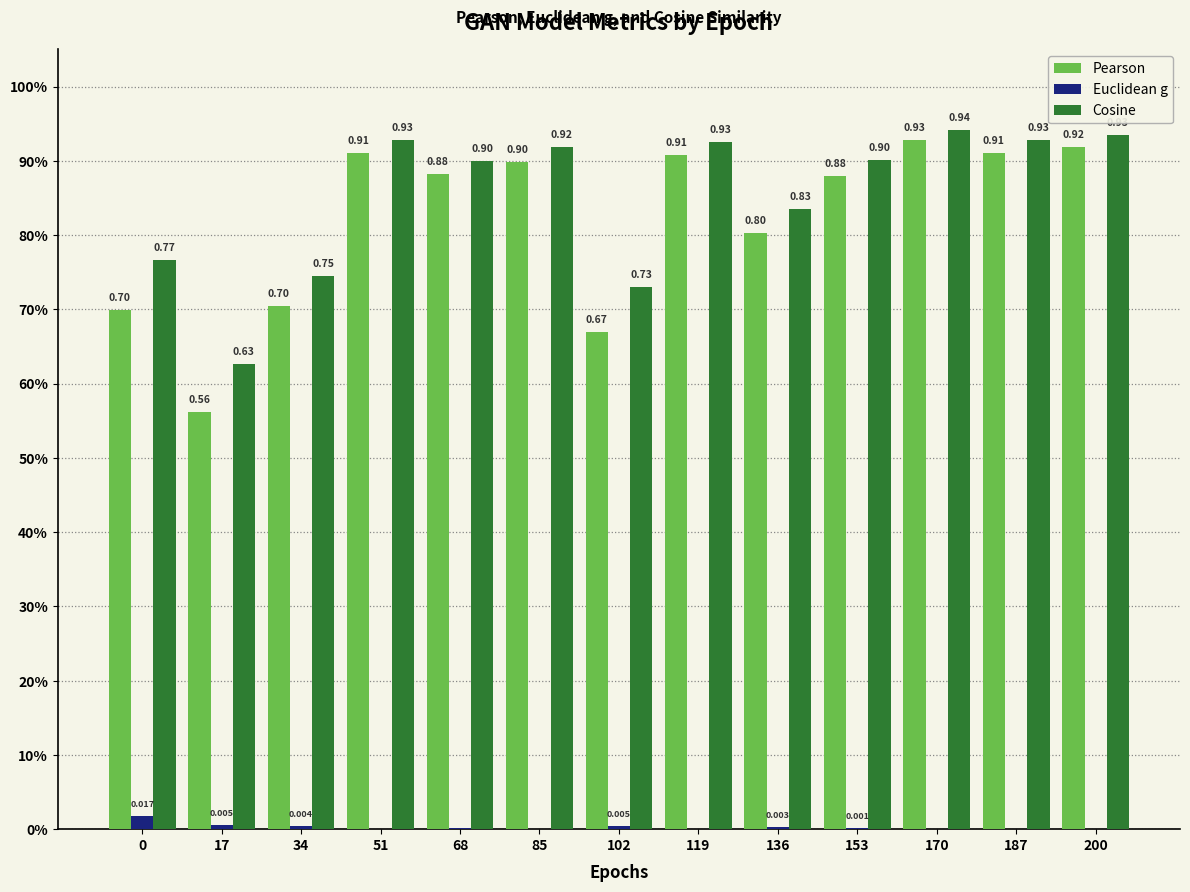

What are all the series names shown in the legend?

Pearson, Euclidean g, Cosine